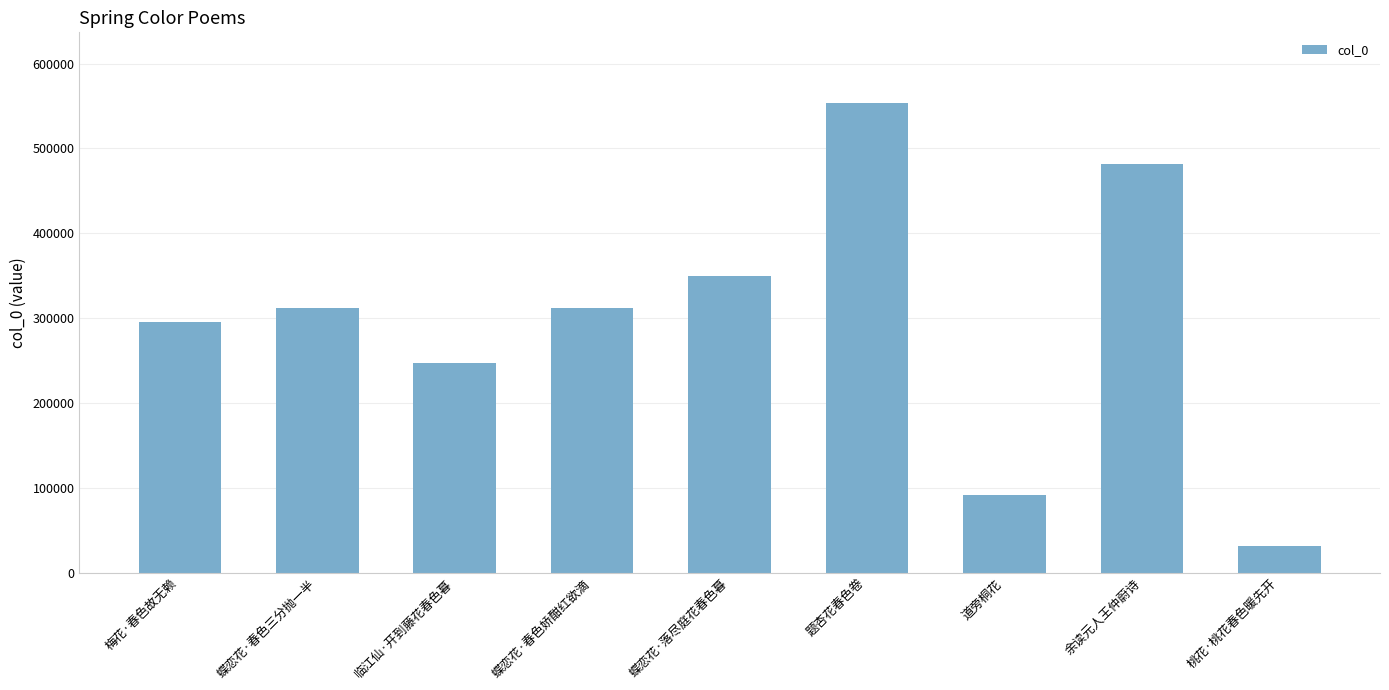

Where is the data nearest to the value 292245?

梅花·春色故无赖